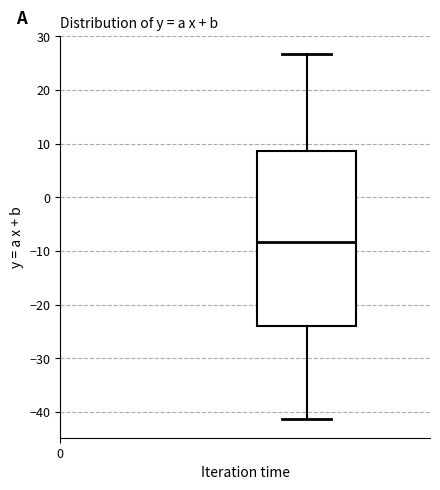

Where does the upper whisker of the box end on the y-axis? The values are not printed on the chart, so give them approximately, as read against the axis.

27